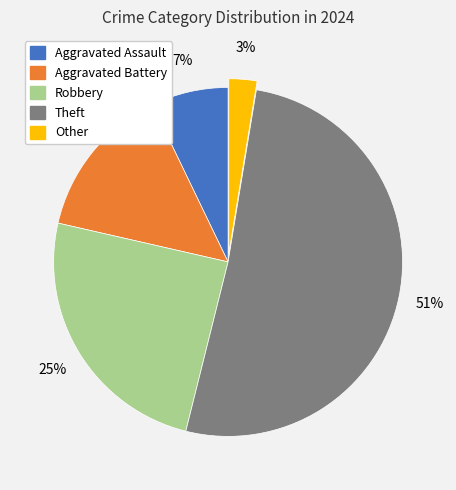

Does Other account for over 50% of the chart?

No